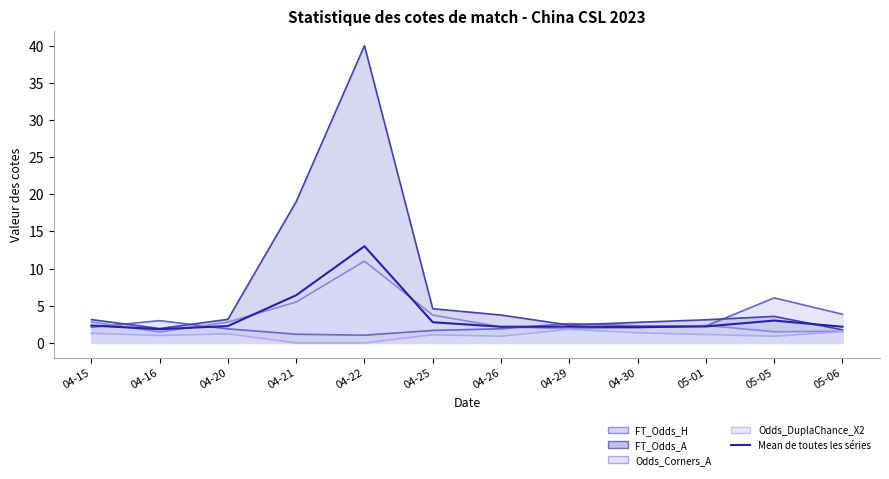

Which category has the lowest value across all series?

04-16